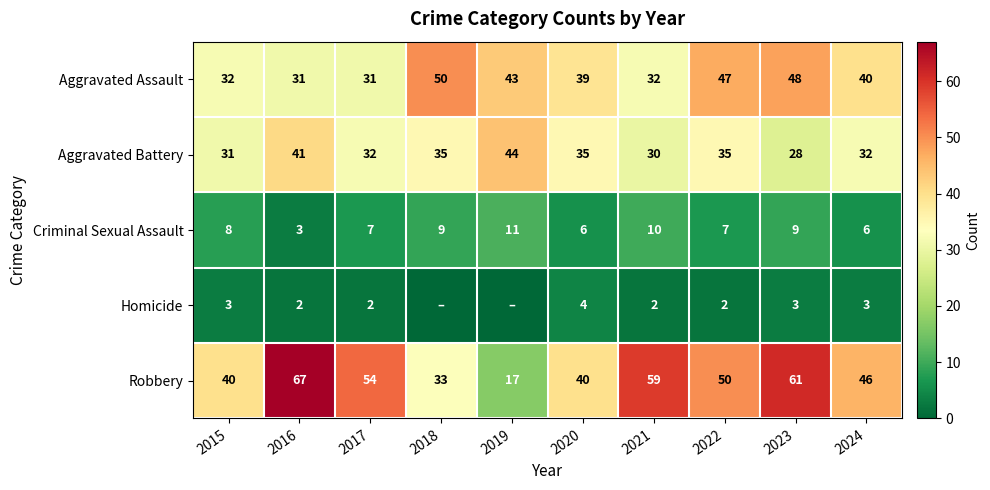

Count the number of categories in the chart.

10